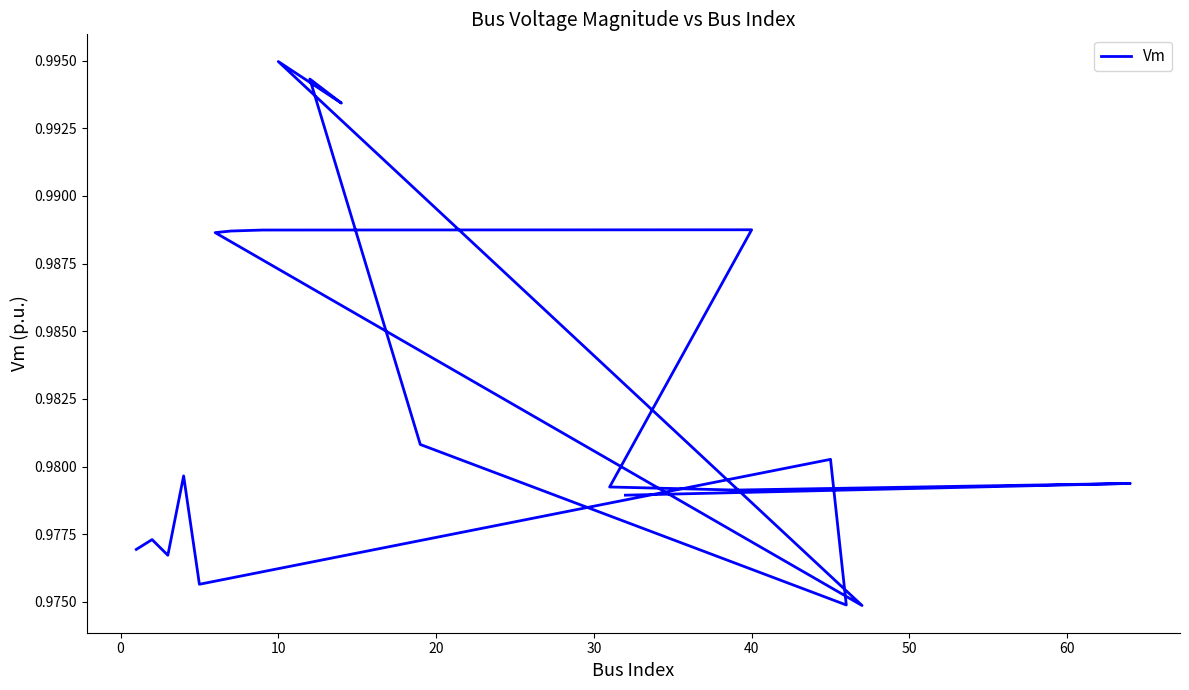

Between 60 and 0, which is larger?

60